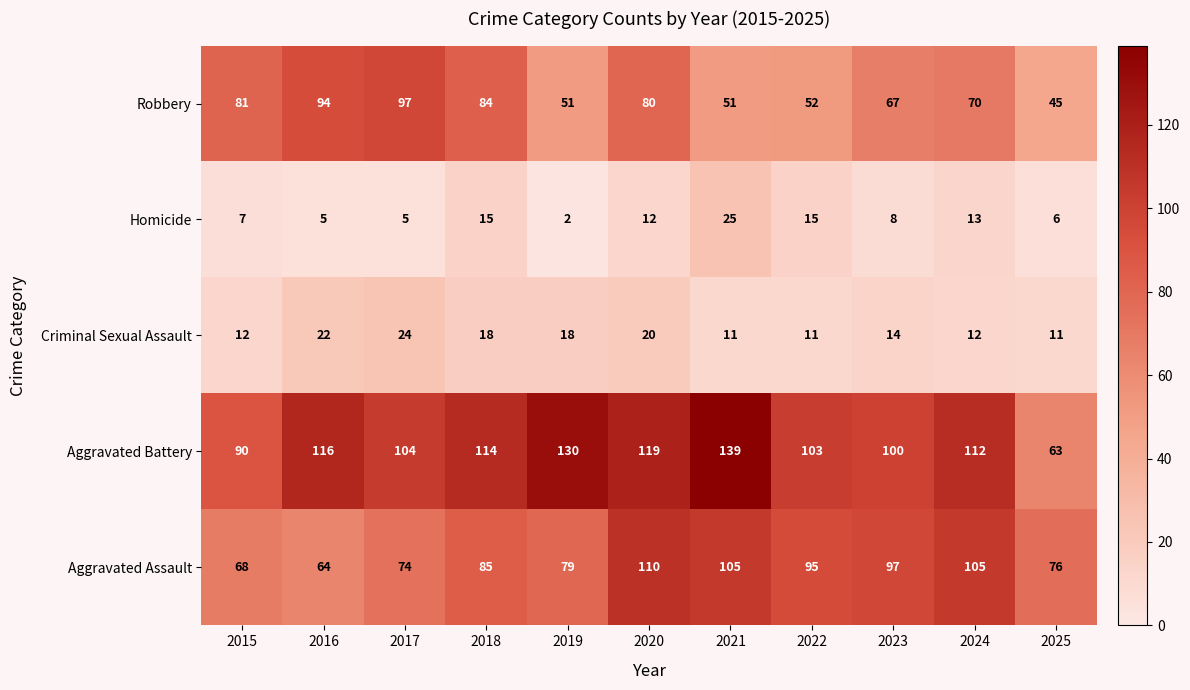

Read the Aggravated Assault value at 2019, to the nearest 10.

80